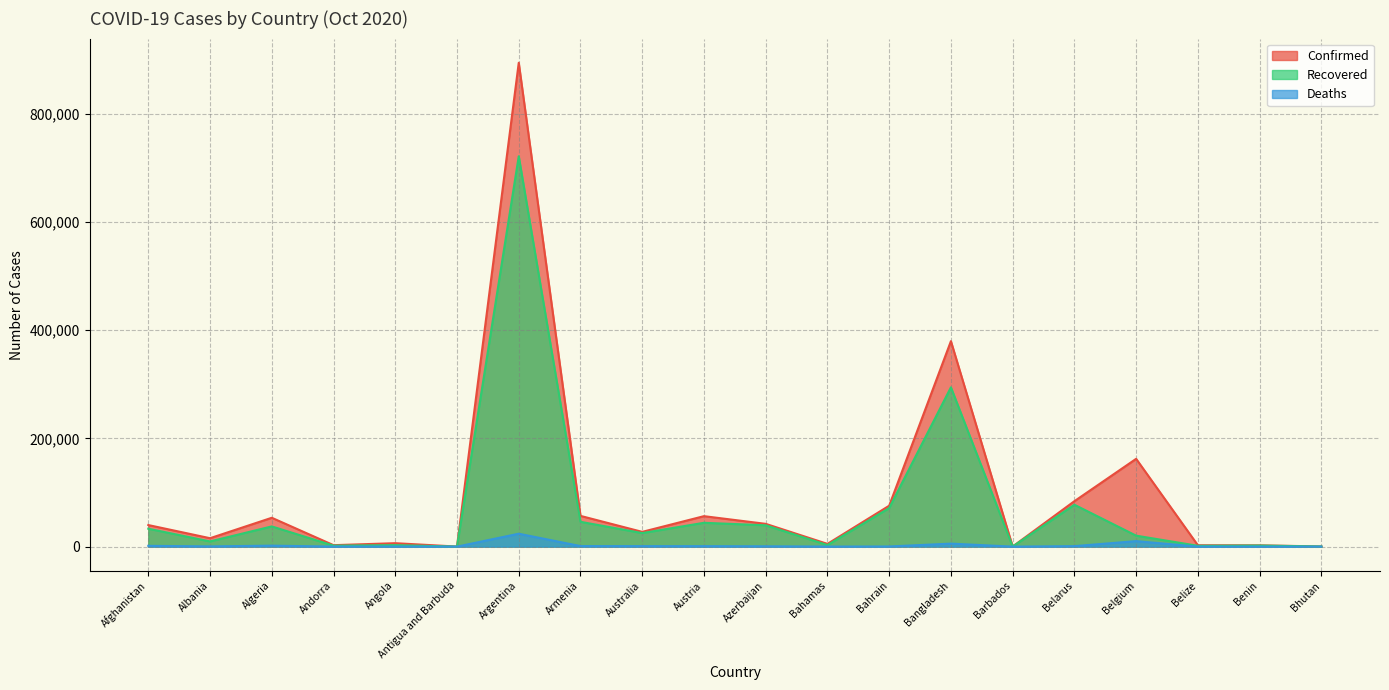

What is the label of the 17th point from the right?

Andorra